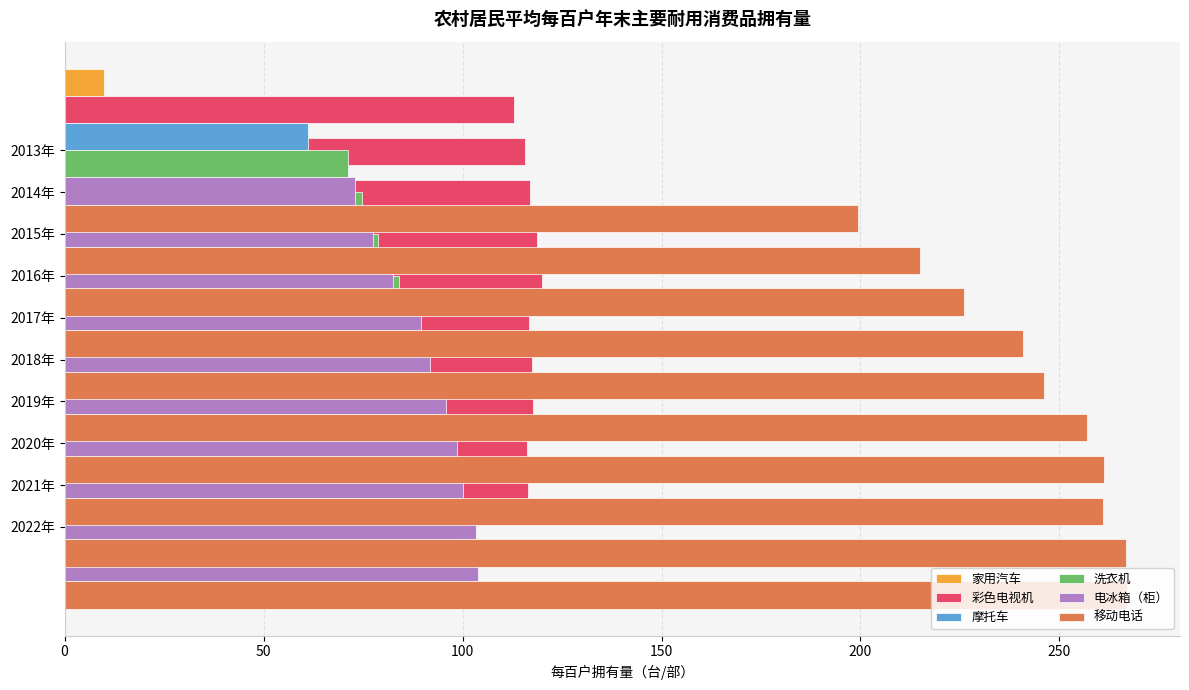

What is the highest value of the 电冰箱（柜） series?

103.9